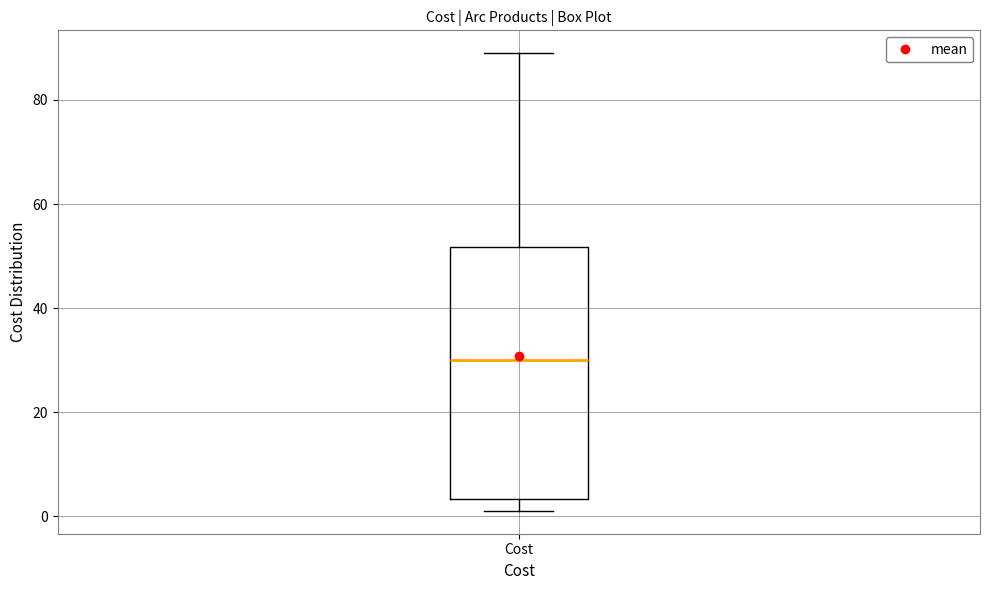

Transcribe this box plot: give where the median line is, the range the box spans, and where the two whiskers end, as read against the y-axis. The values are not printed on the chart, so give them approximately, as read against the axis.

median 30, box 4 to 52, whiskers 2 to 88